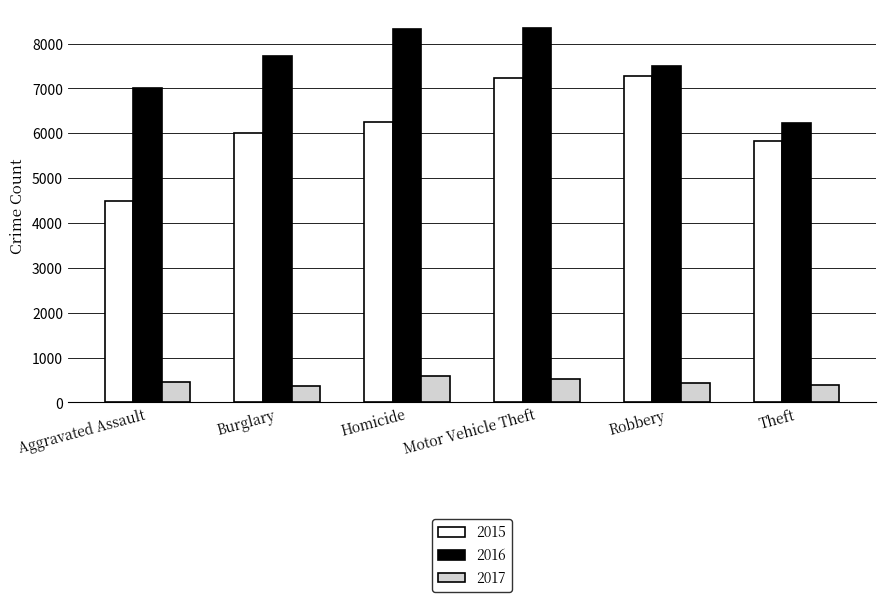

Count the number of categories in the chart.

6